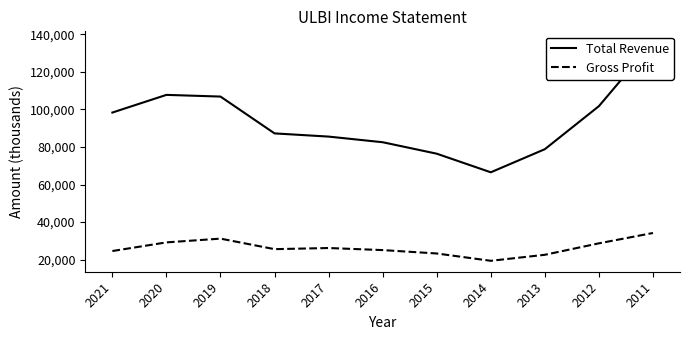

What is the greatest value displayed?

135700